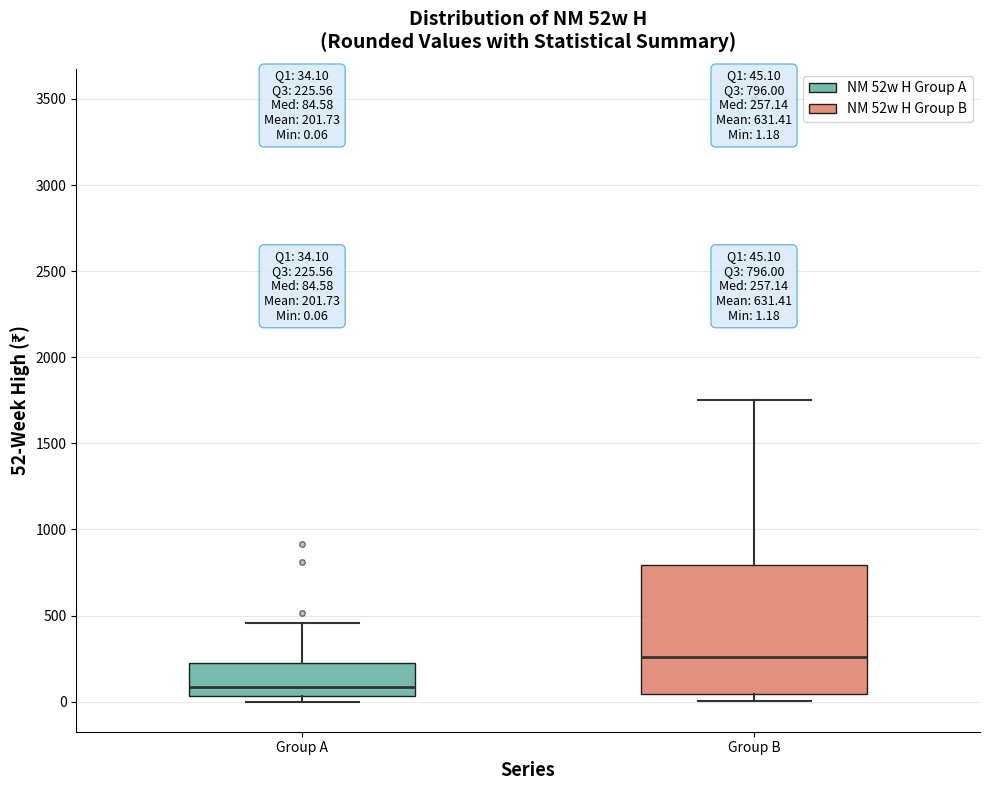

Comparing the boxes themselves (not the whiskers), which one is the tallest?

Group B